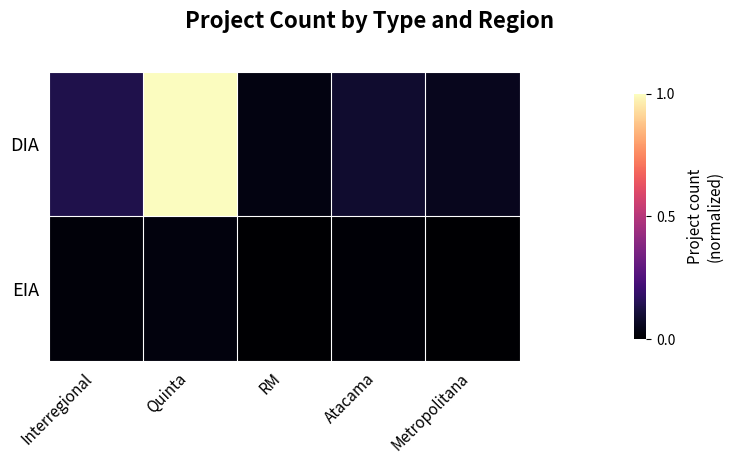

Which category has the highest value across all series?

Quinta